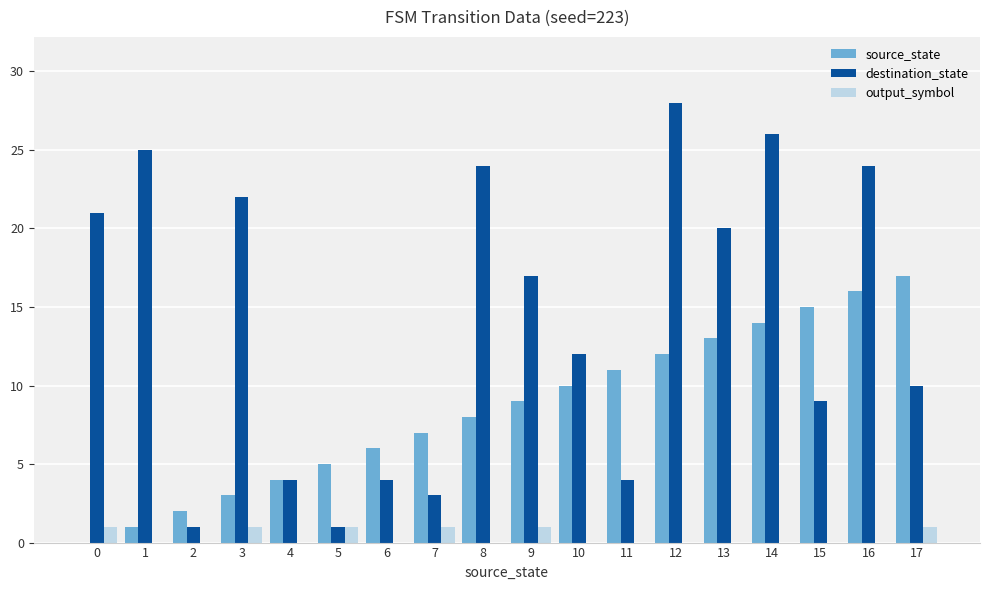

Count the number of data series in this chart.

3